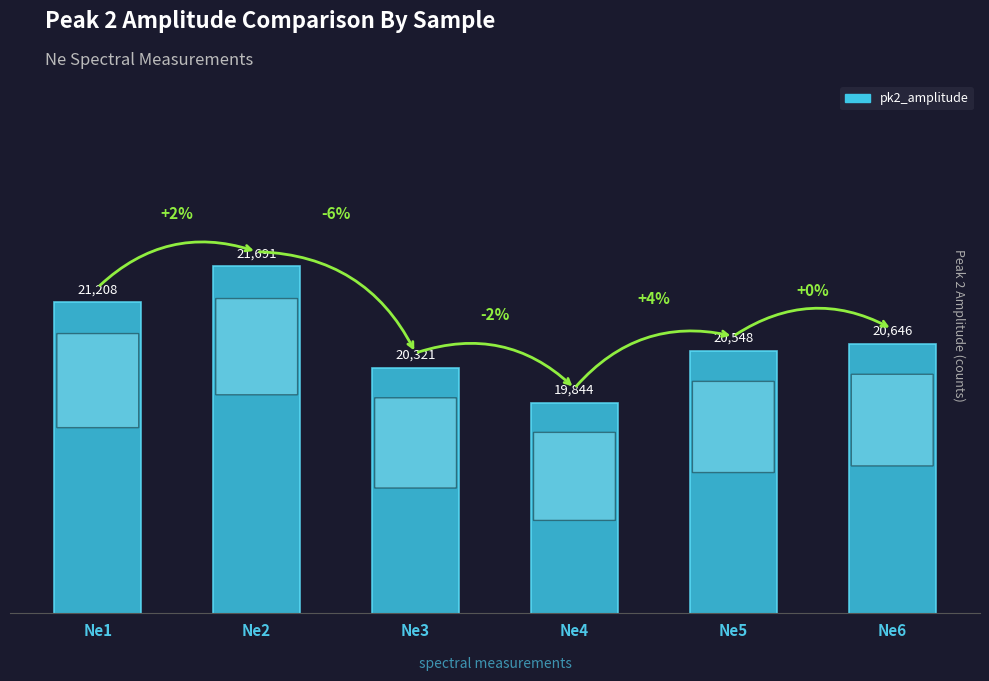

What is the difference between the values at Ne2 and Ne5?

1143.7